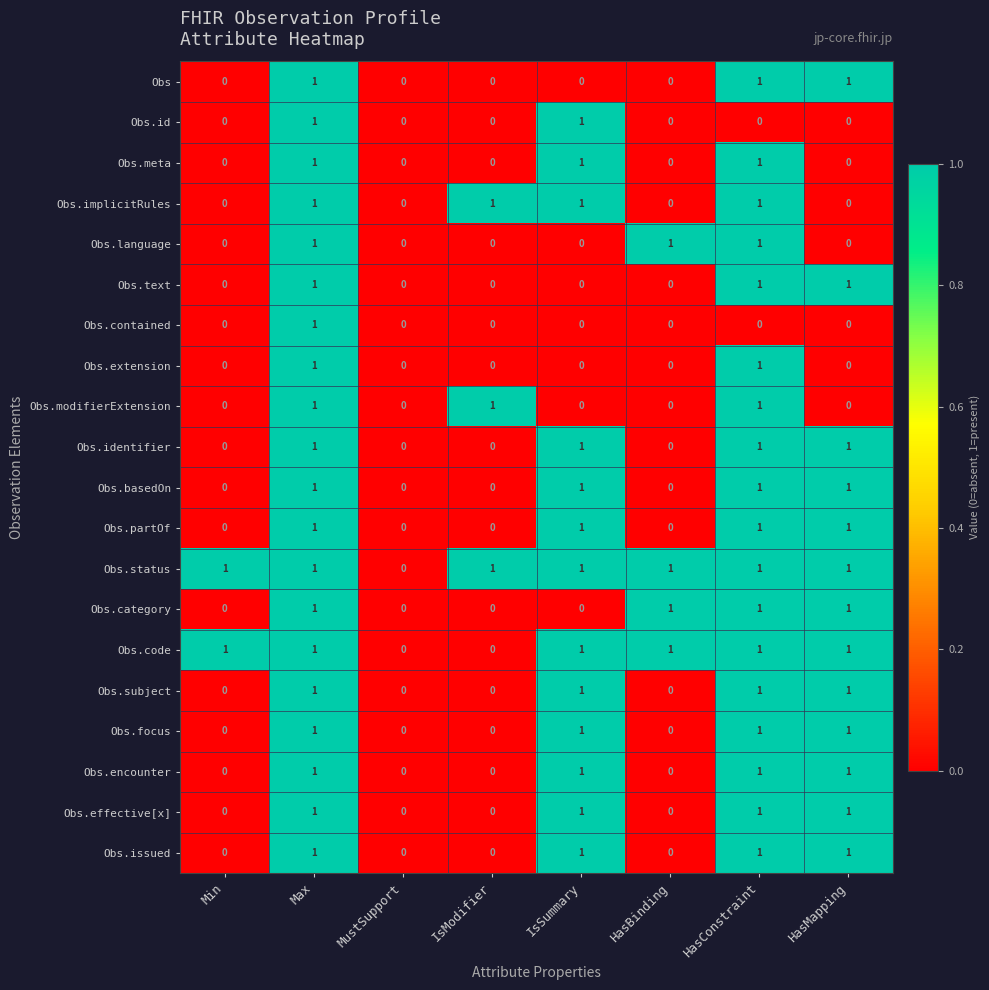

How many Obs.basedOn values are between 0 and 1?

8